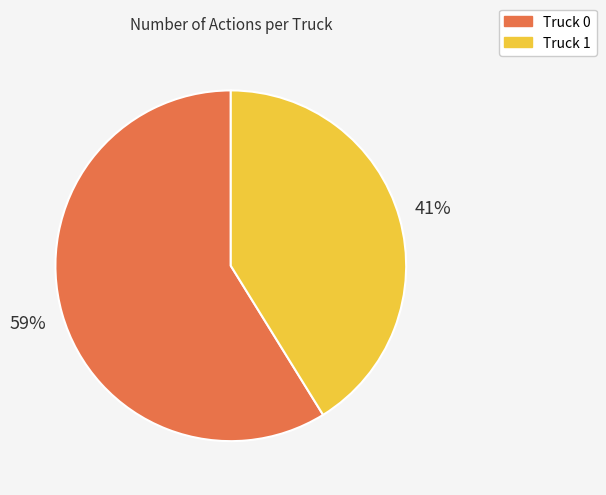

To the nearest percent, what percentage of the pie is Truck 0?

59%